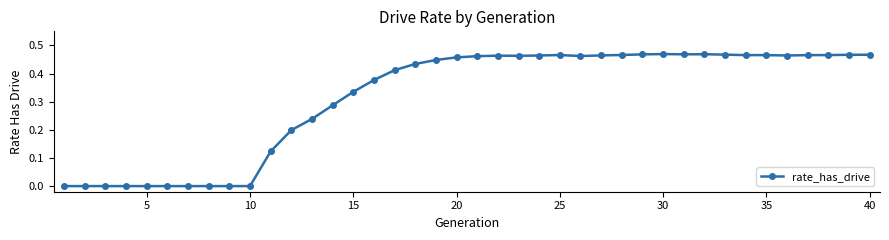

True or false: the data has more than 1 interior local peaks.

True